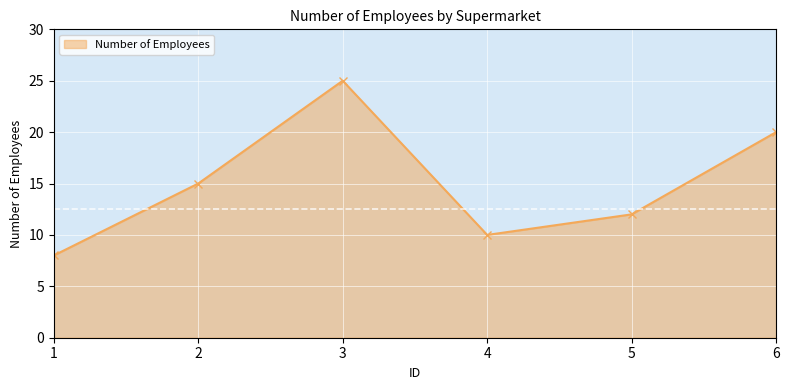

What is the value of the 2nd point from the left?

15